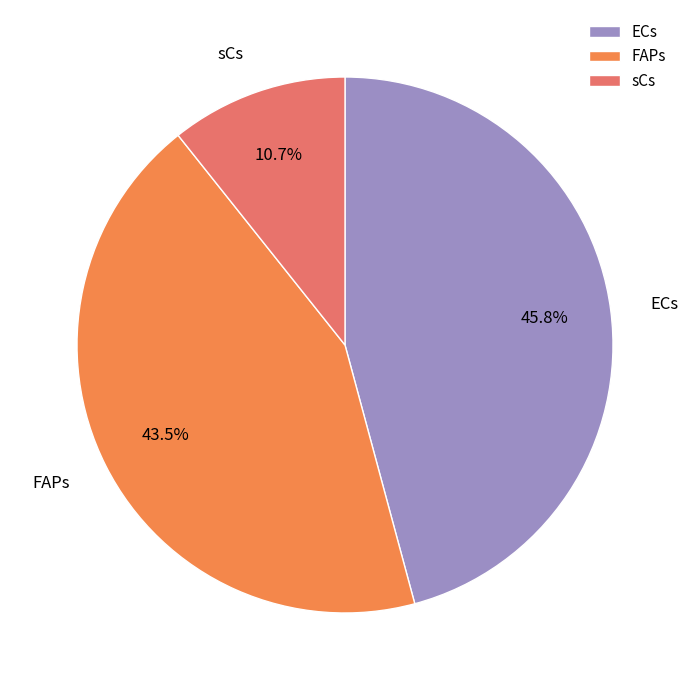

Is FAPs the majority of the pie?

No